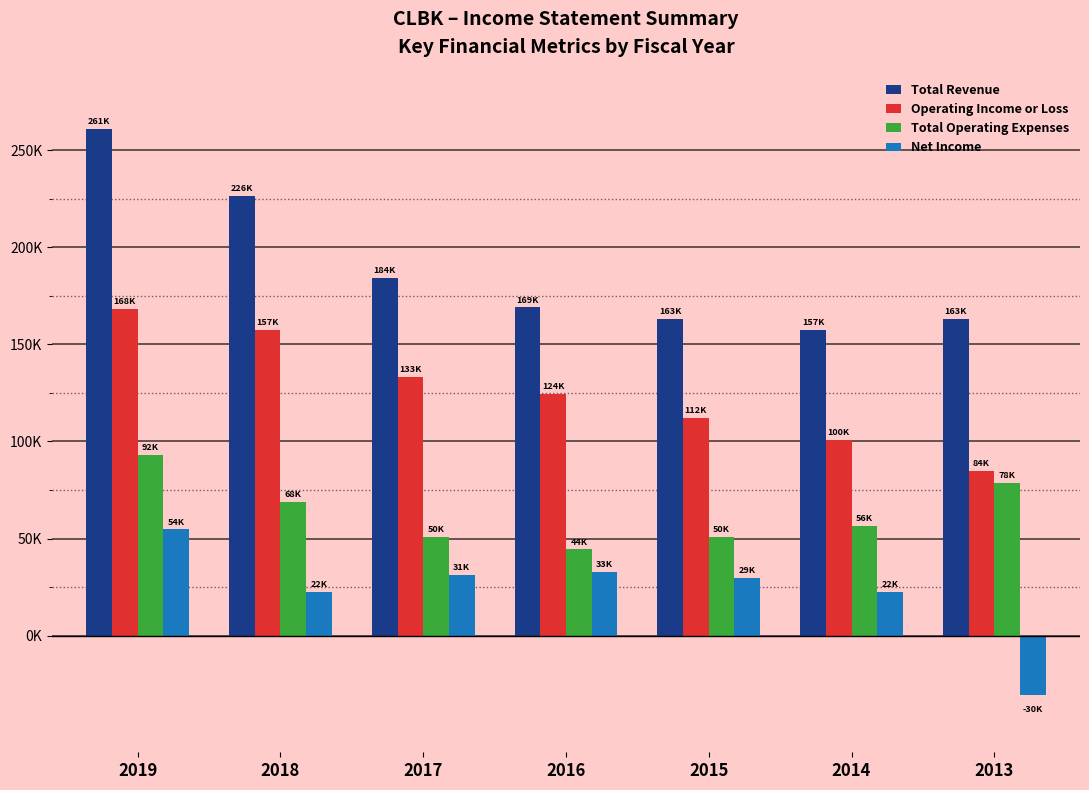

At which category is the sum across all series the highest?

2019